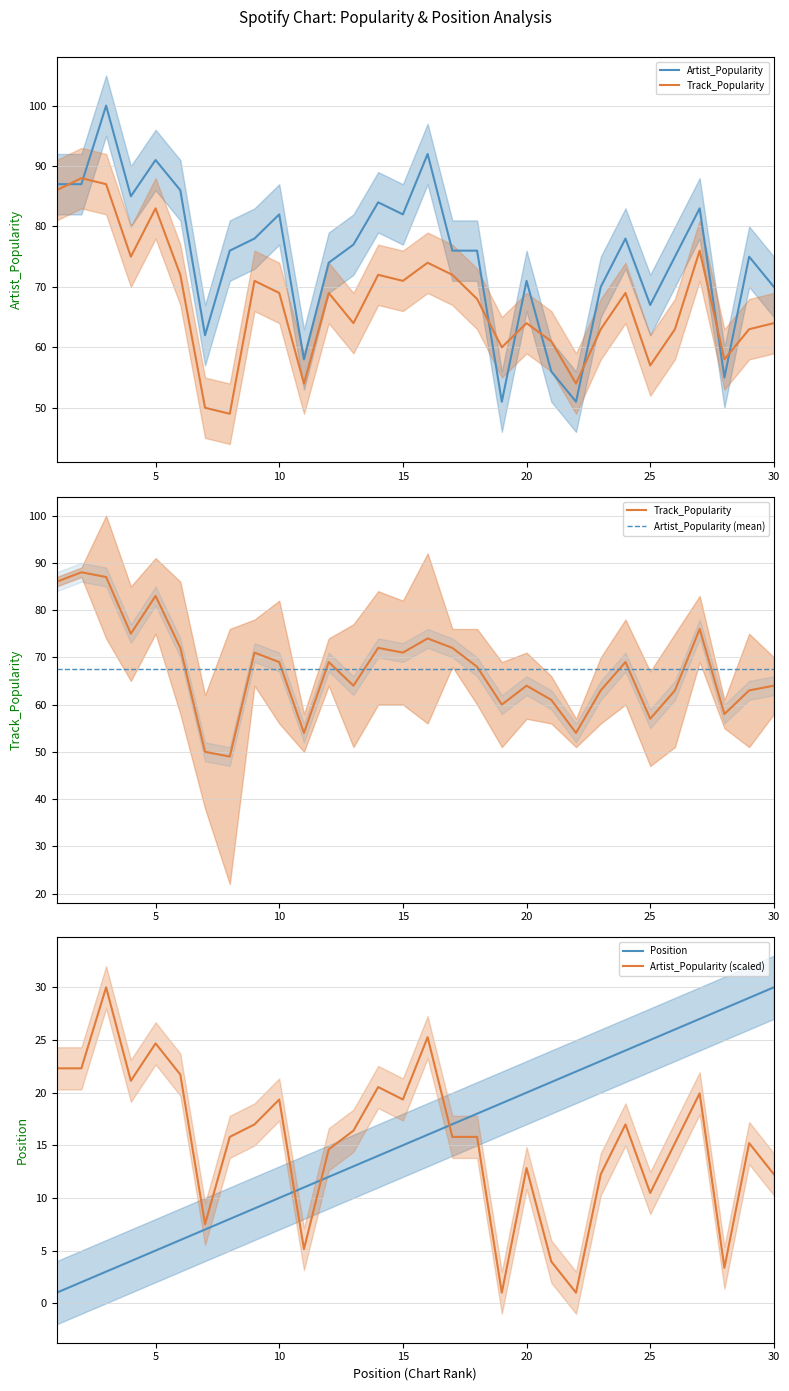

How many values in the Position series are below 16?

15